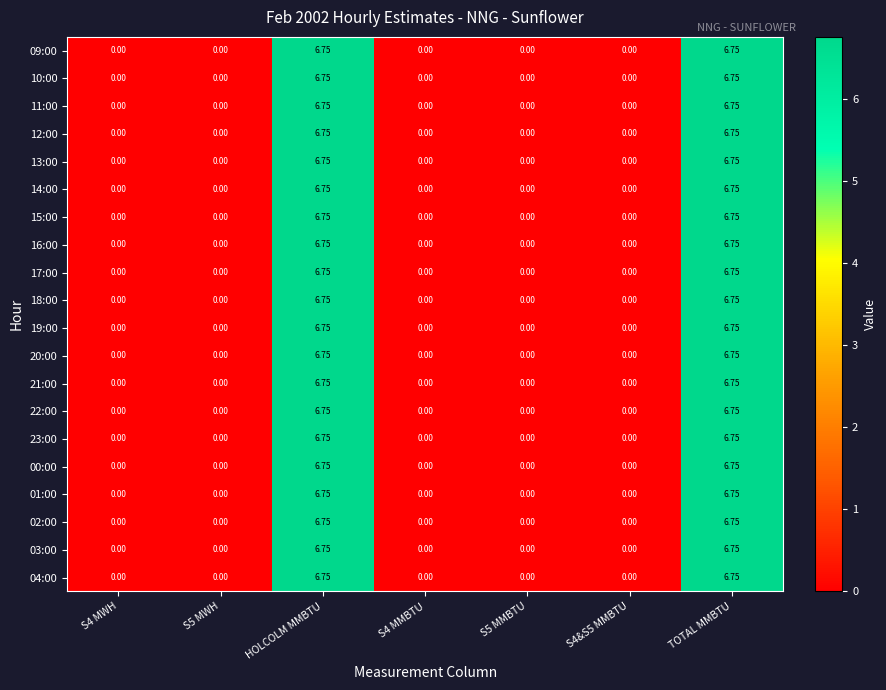

How many distinct data groups are displayed?

20